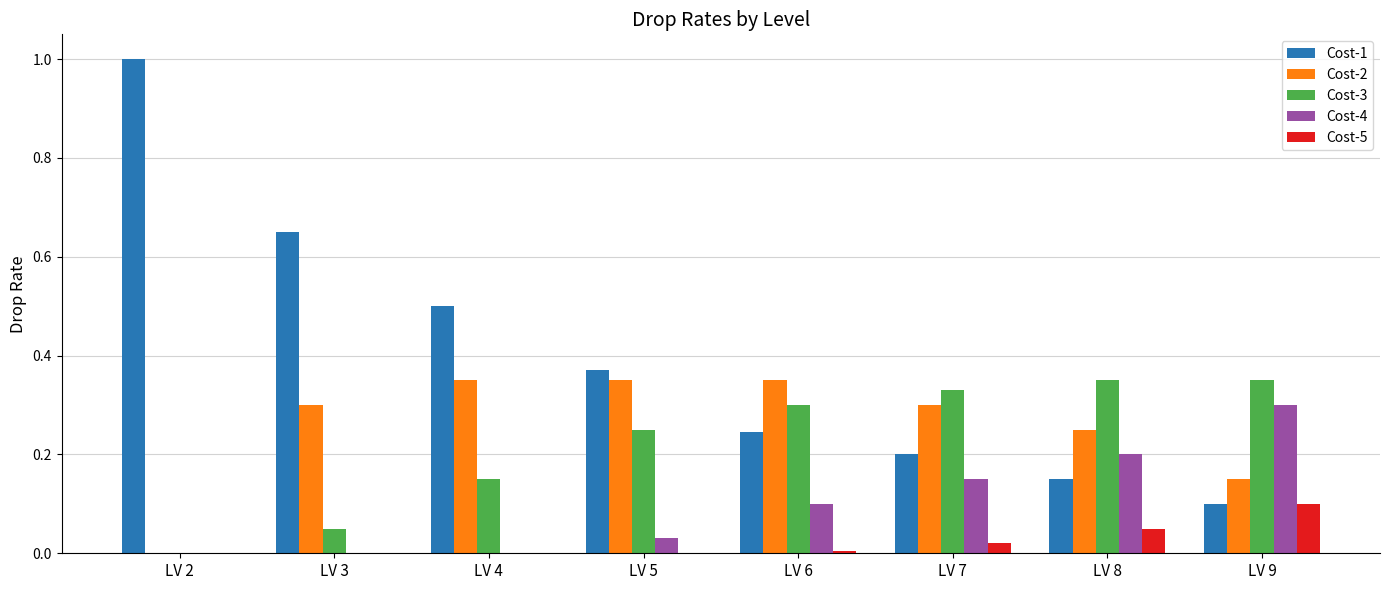

Which series has the largest range (max minus min)?

Cost-1